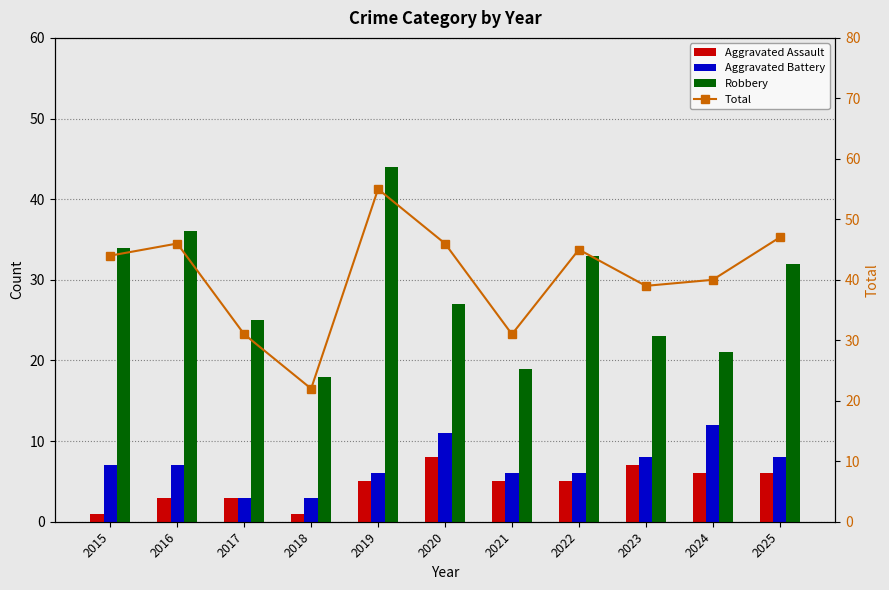

Read the Robbery value at 2016, to the nearest 10.

40